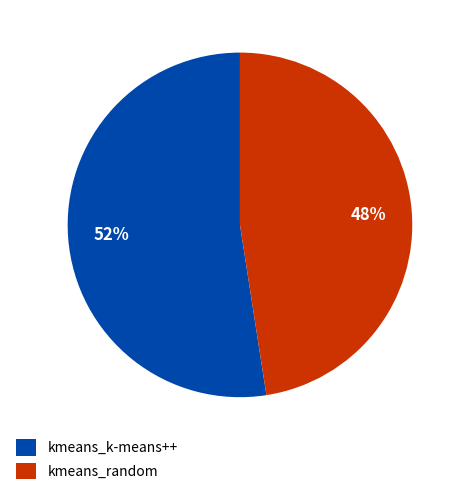

Combined, do kmeans_random and kmeans_k-means++ account for over 50%?

Yes